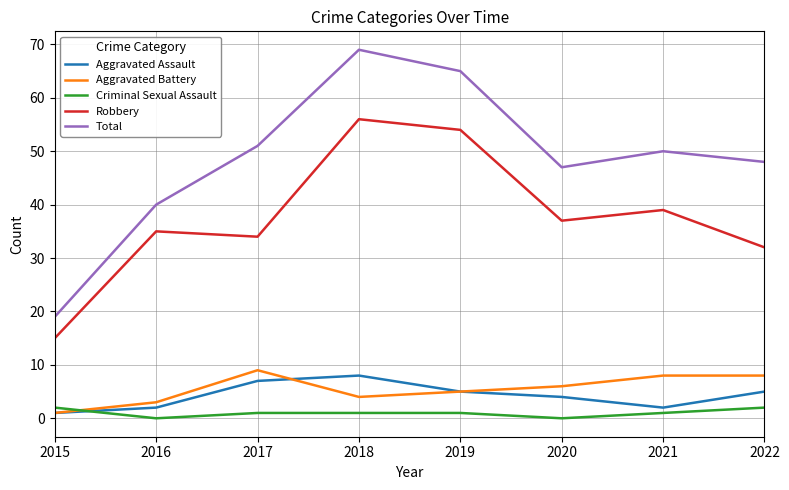

Where is the first local maximum for Aggravated Battery?

2017